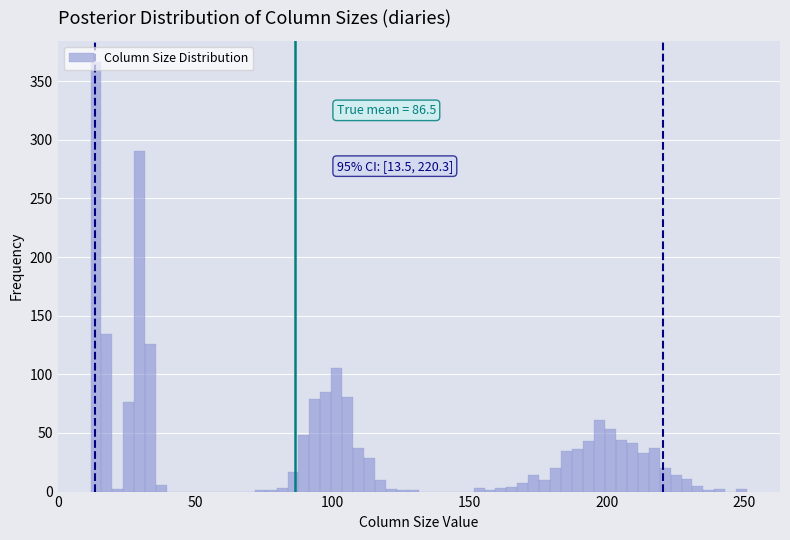

Around what value on the x-axis is the tallest bar? Give the approximate position of its centre, as read against the axis.

15